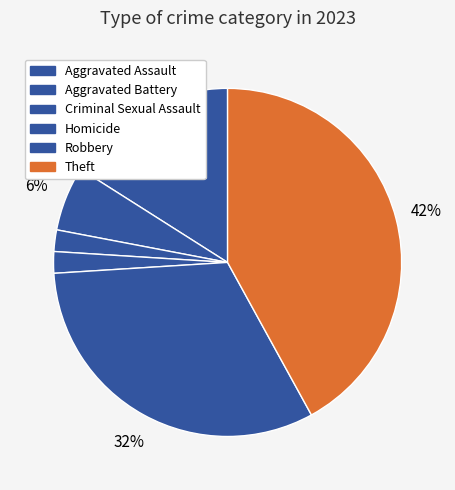

Does any single category account for the majority?

No